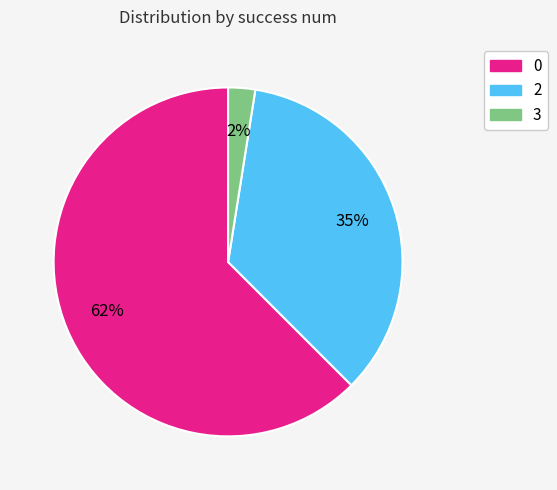

How many segments does this pie chart have?

3